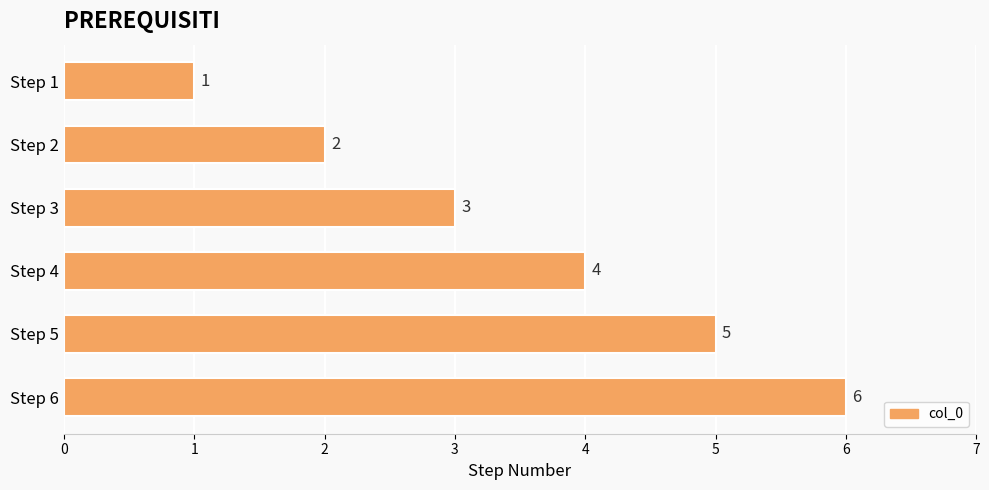

True or false: the data shows 4 at Step 6.

False